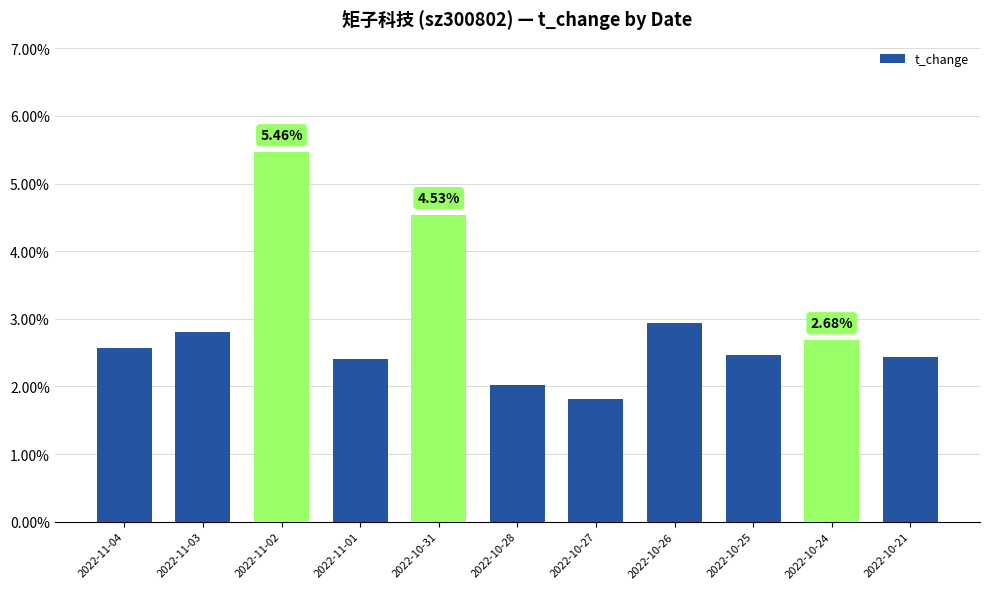

What is the change in value from 2022-10-28 to 2022-10-21?

+0.4